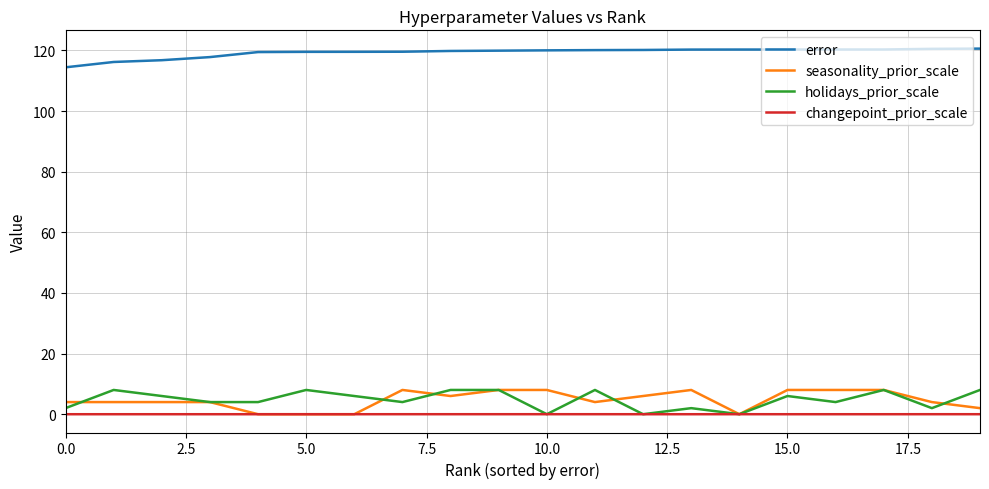

Which series has the largest total across all categories?

error